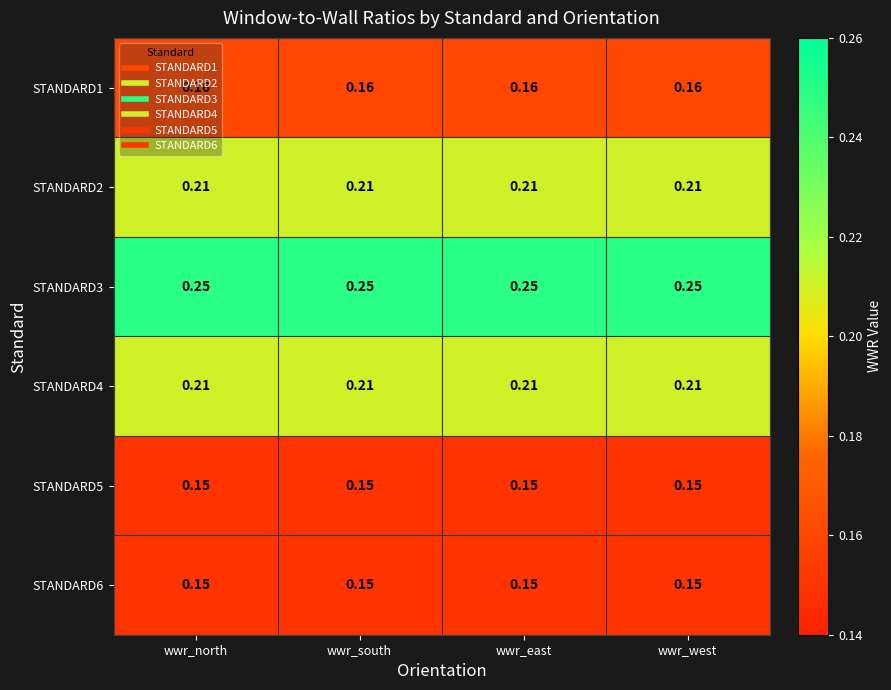

At how many categories does at least one series exceed 0?

4